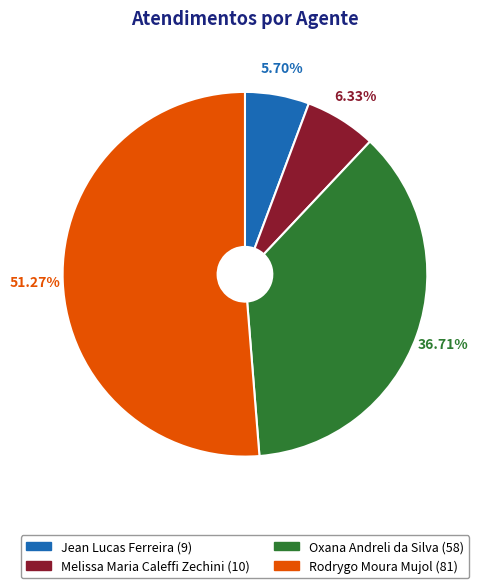

What percentage is NOT represented by Jean Lucas Ferreira?

94.3%